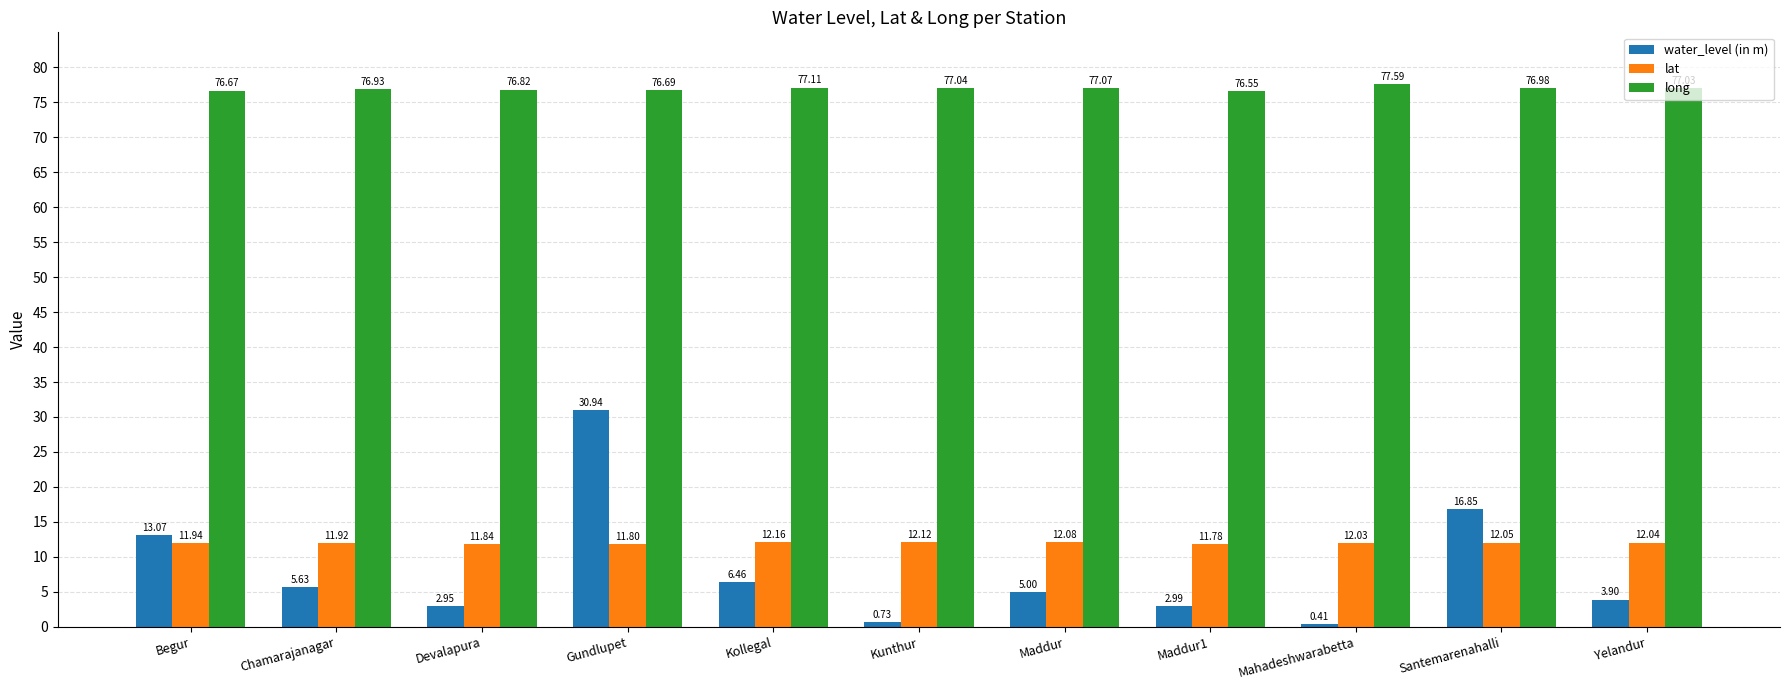

What is the value of the long bar at the 5th from the left?

77.1